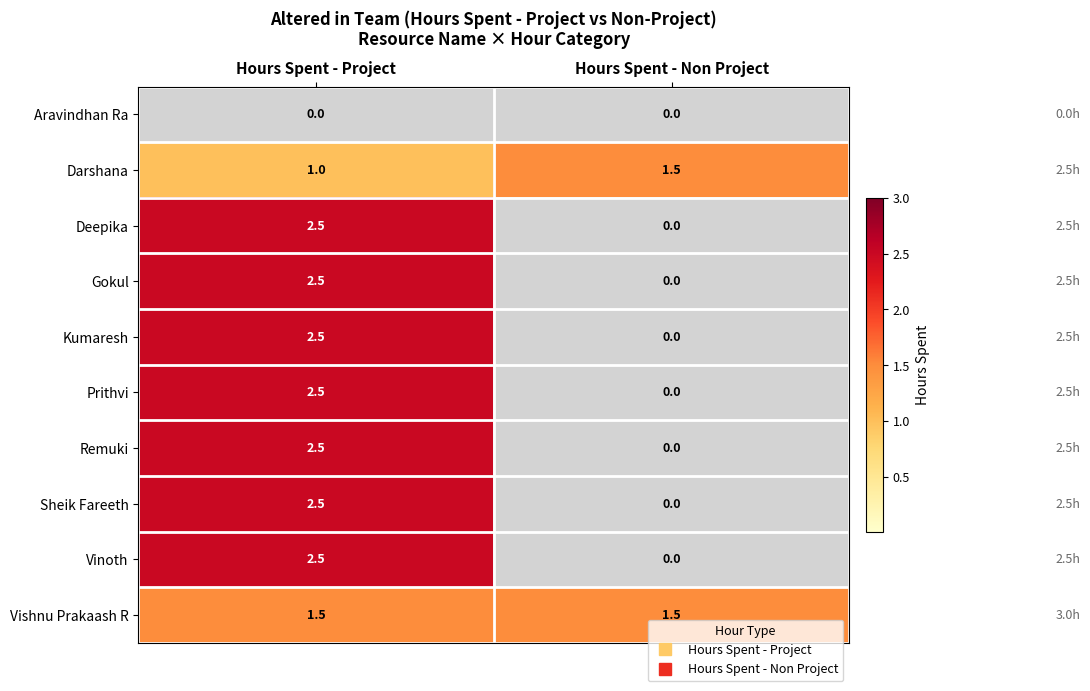

What is the difference between the highest and lowest values at Hours Spent - Non Project?

1.5